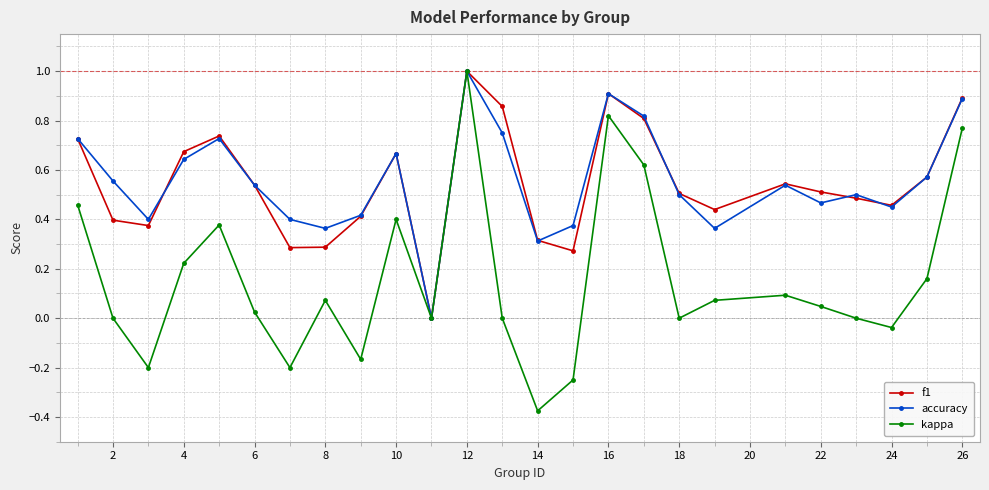

How many lines are shown in the chart?

3